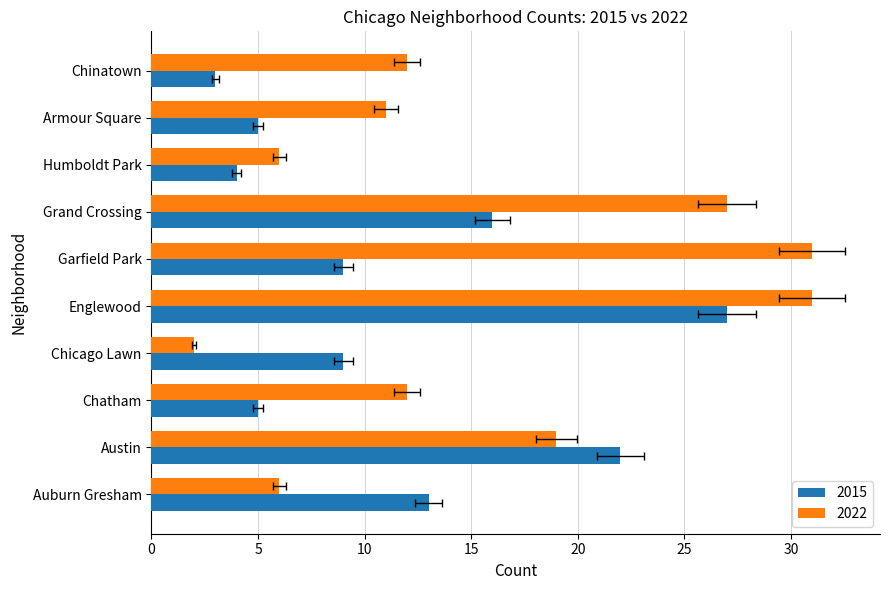

What is the maximum value for 2015?

27